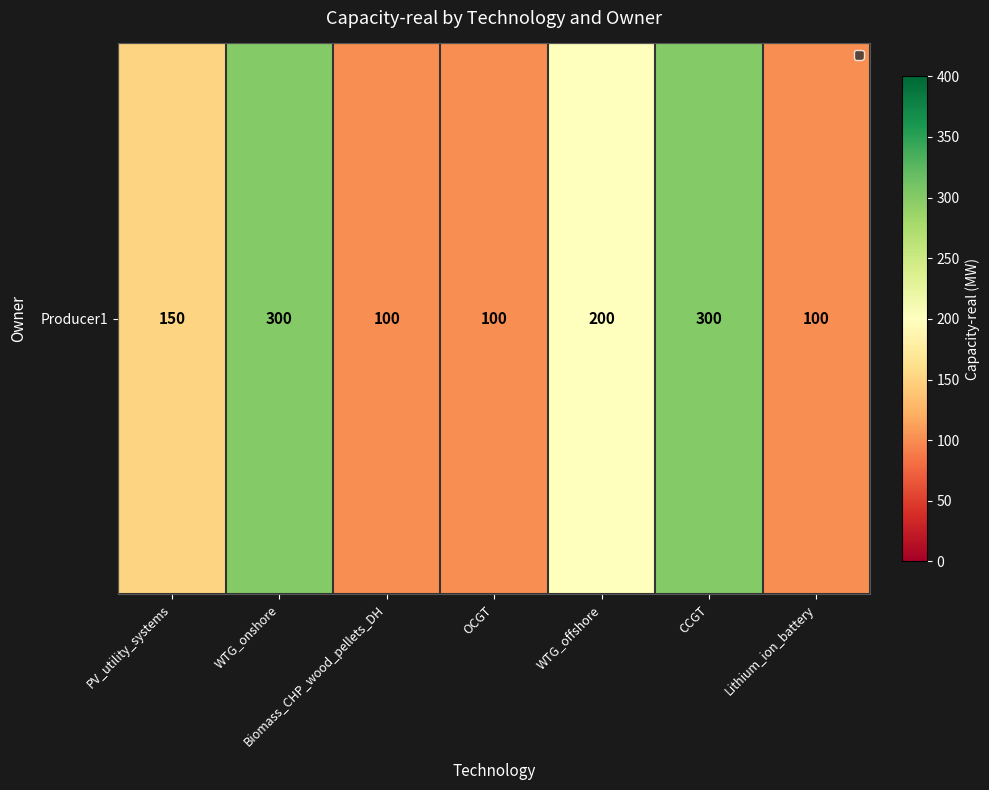

How many values exceed 150?

3